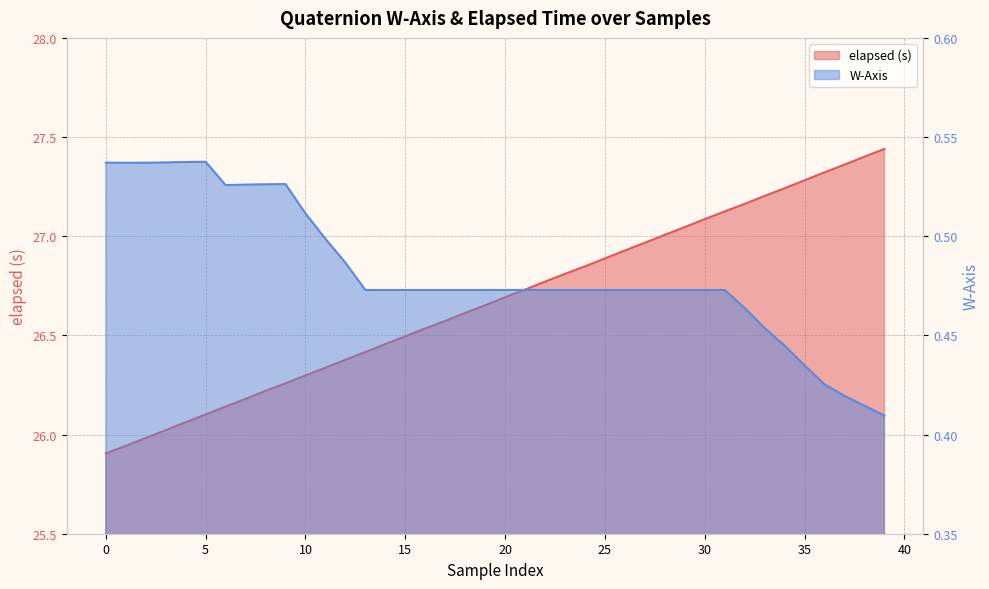

Between 17 and 35, which is larger?

35